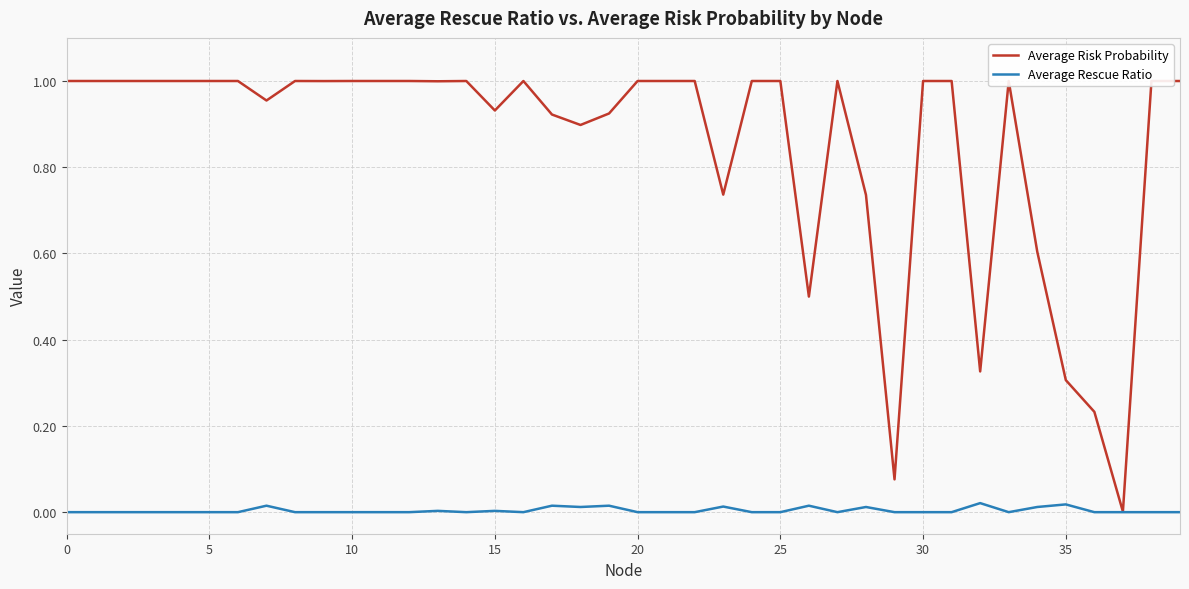

Rank the series by their maximum value, from lowest to highest.

Average Rescue Ratio, Average Risk Probability